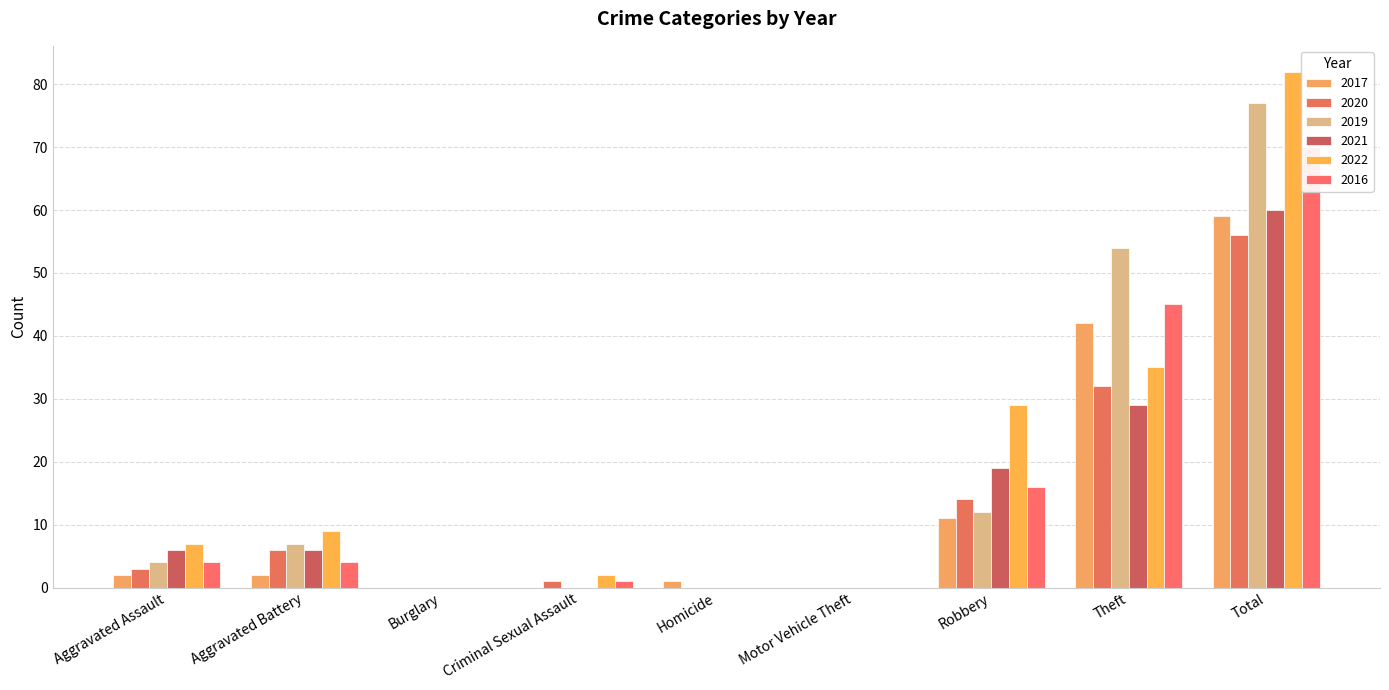

What is the label of the 4th bar from the right?

Motor Vehicle Theft